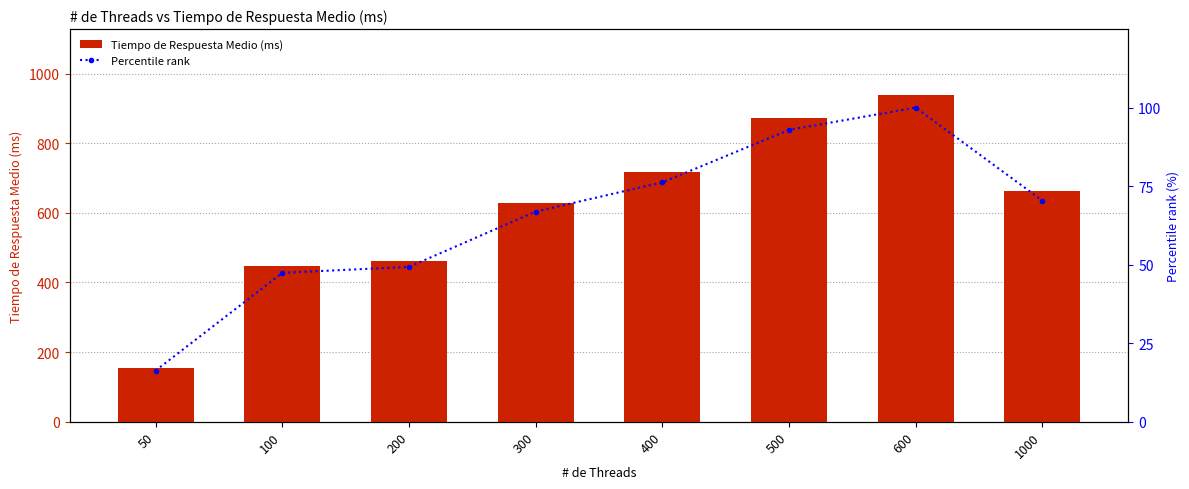

Is it true that Tiempo de Respuesta Medio (ms) equals 603.8 at 200?

False